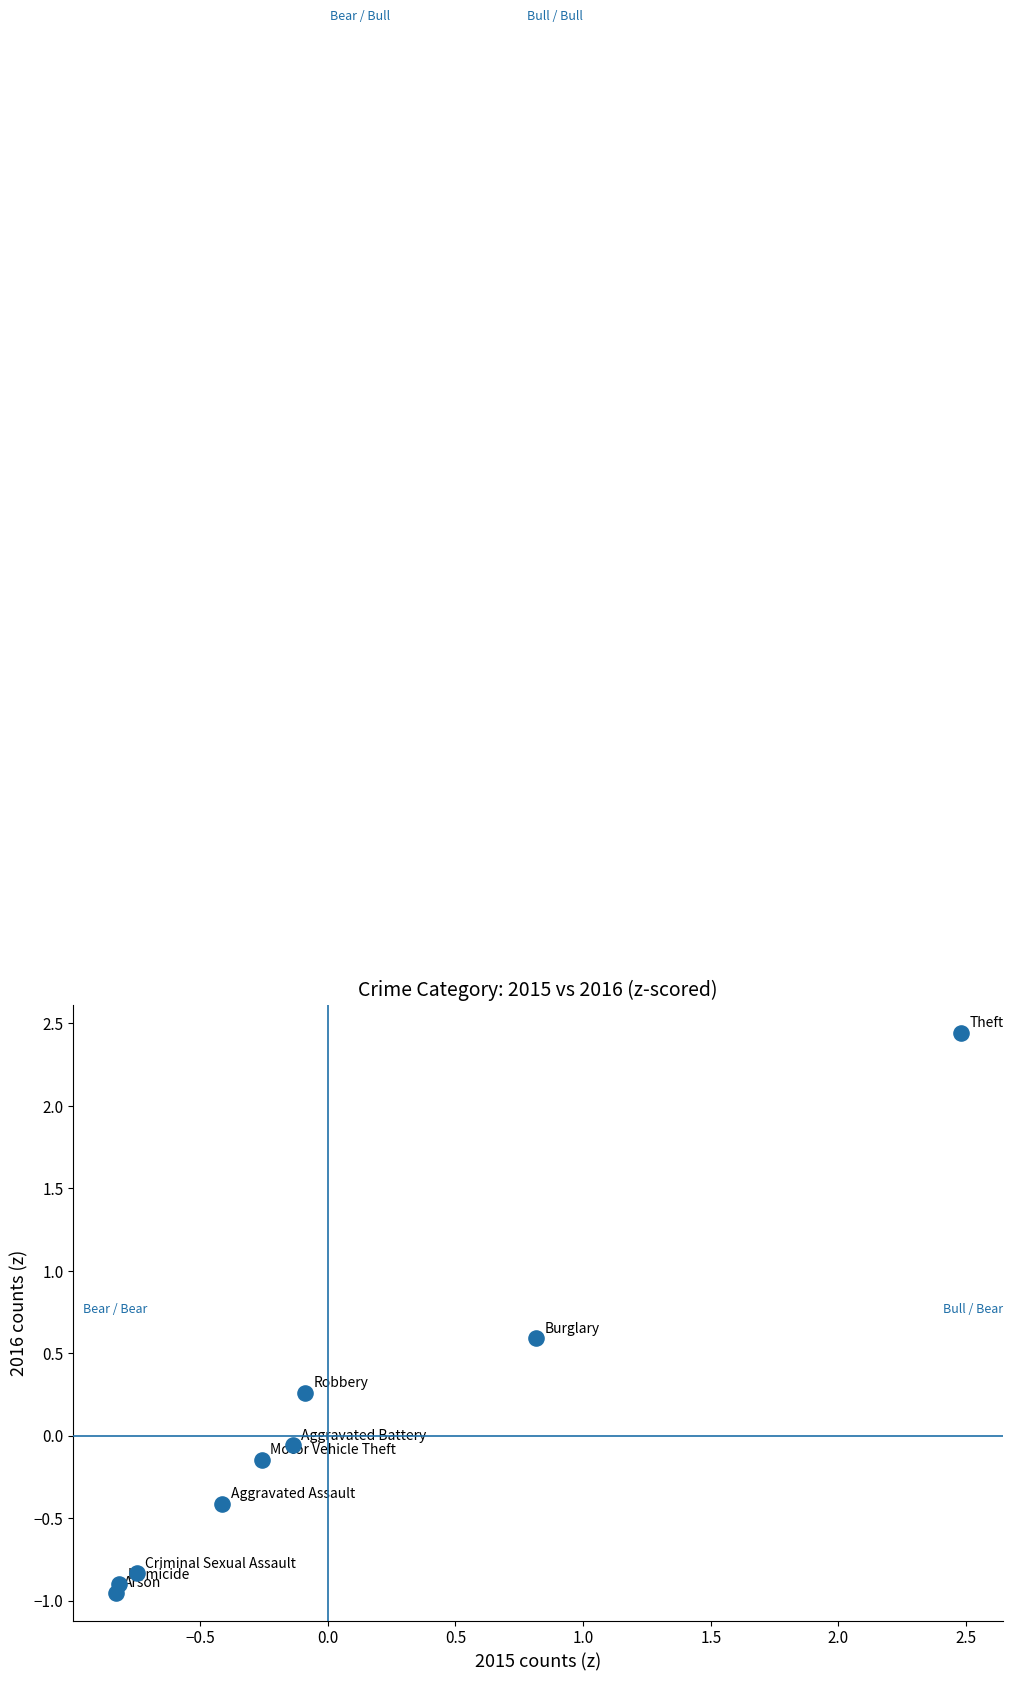

What is the range of X values (max minus min)?

3.3